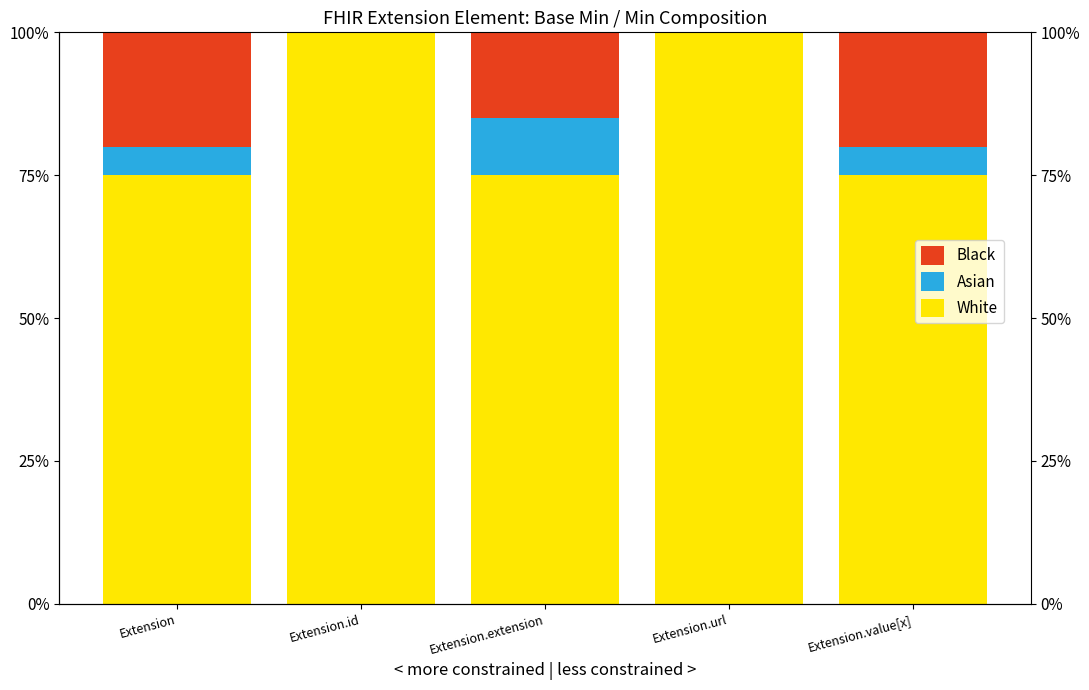

How many groups of bars are there?

5